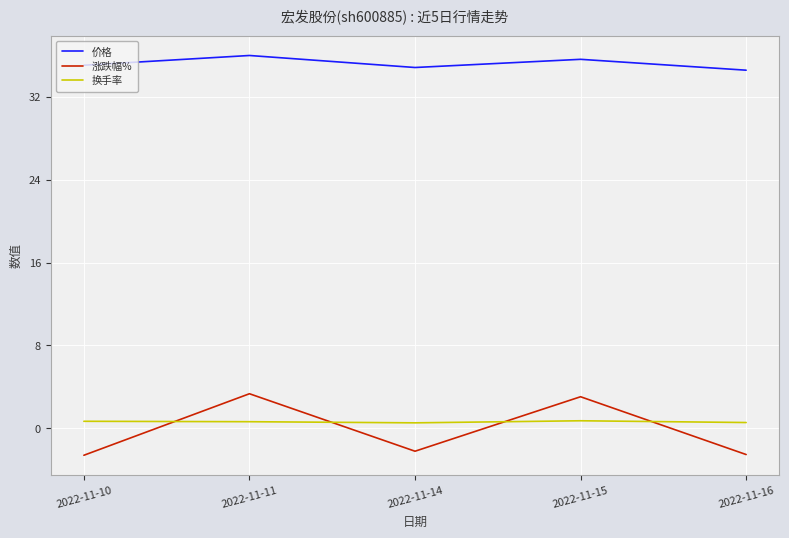

What is the minimum value shown in the chart?

-2.6